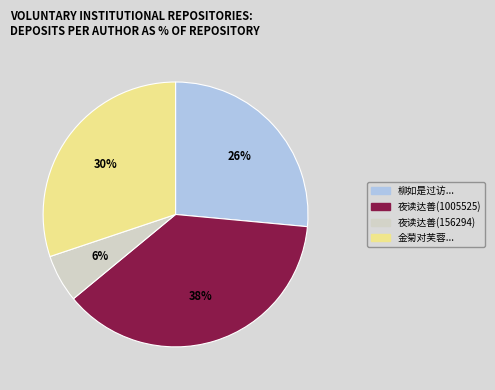

Count the number of slices in the pie.

4